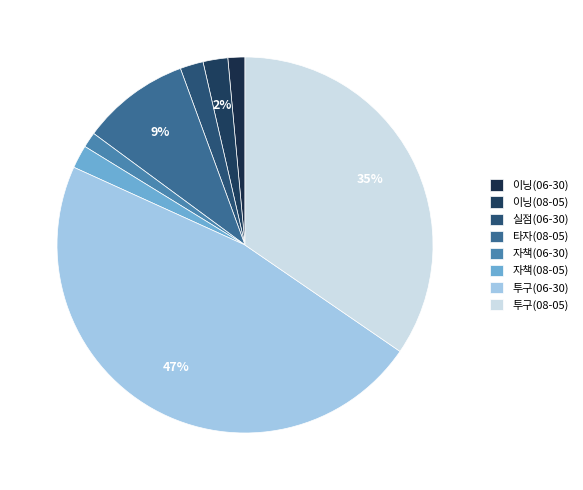

To the nearest percent, what is the difference between the 투구(06-30) and 타자(08-05) slice percentages?

38%